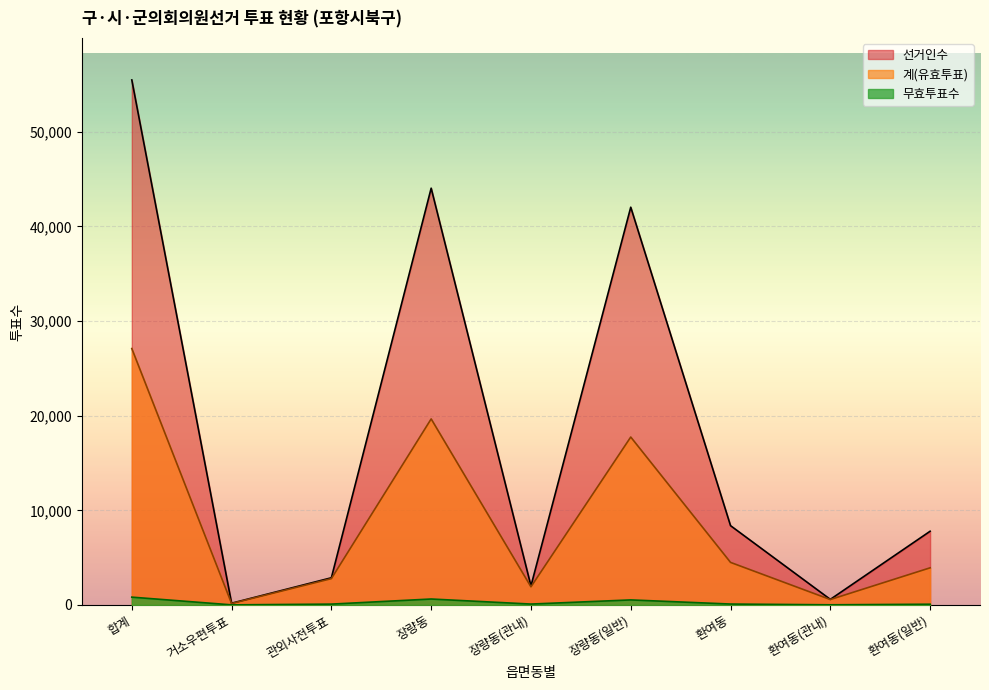

What is the sum of all 선거인수 values?

163411